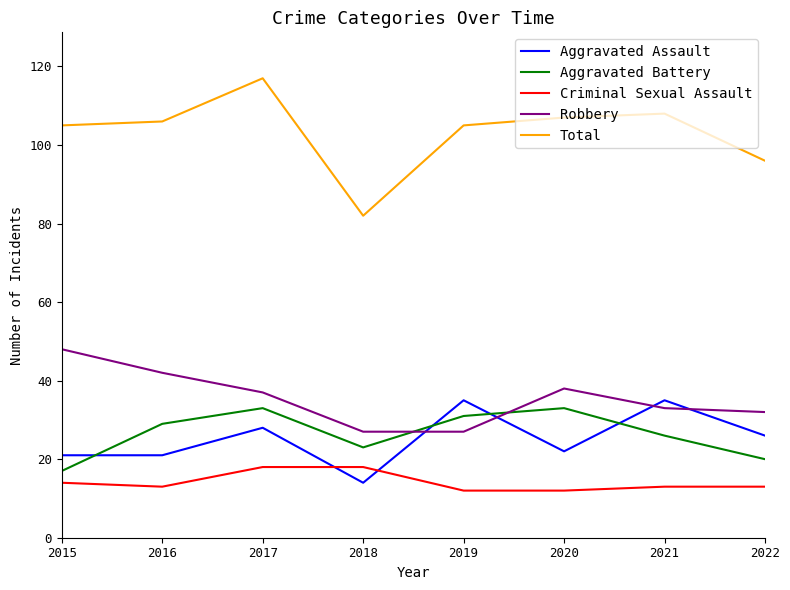

Is the value of Robbery at 2020 greater than the value of Aggravated Assault at 2017?

Yes